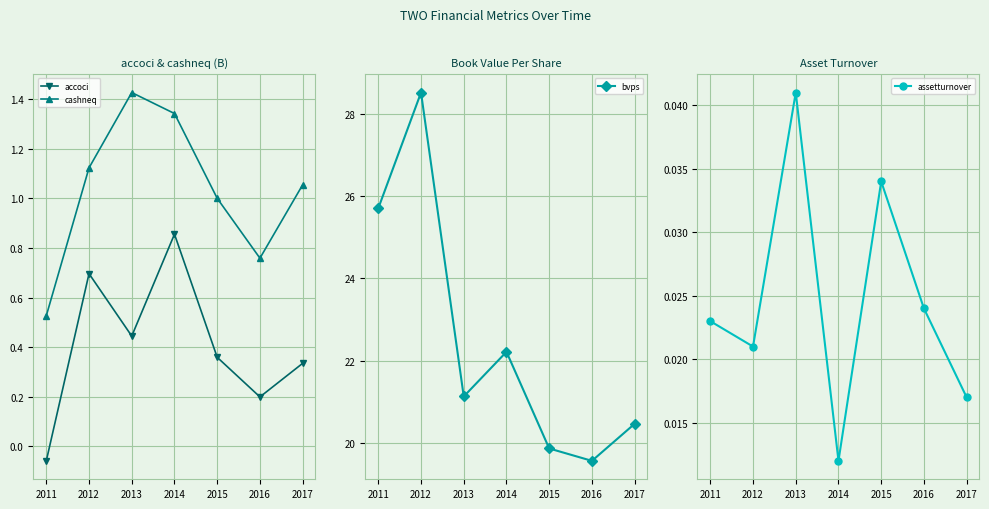

At which category does cashneq reach its first local peak?

2013